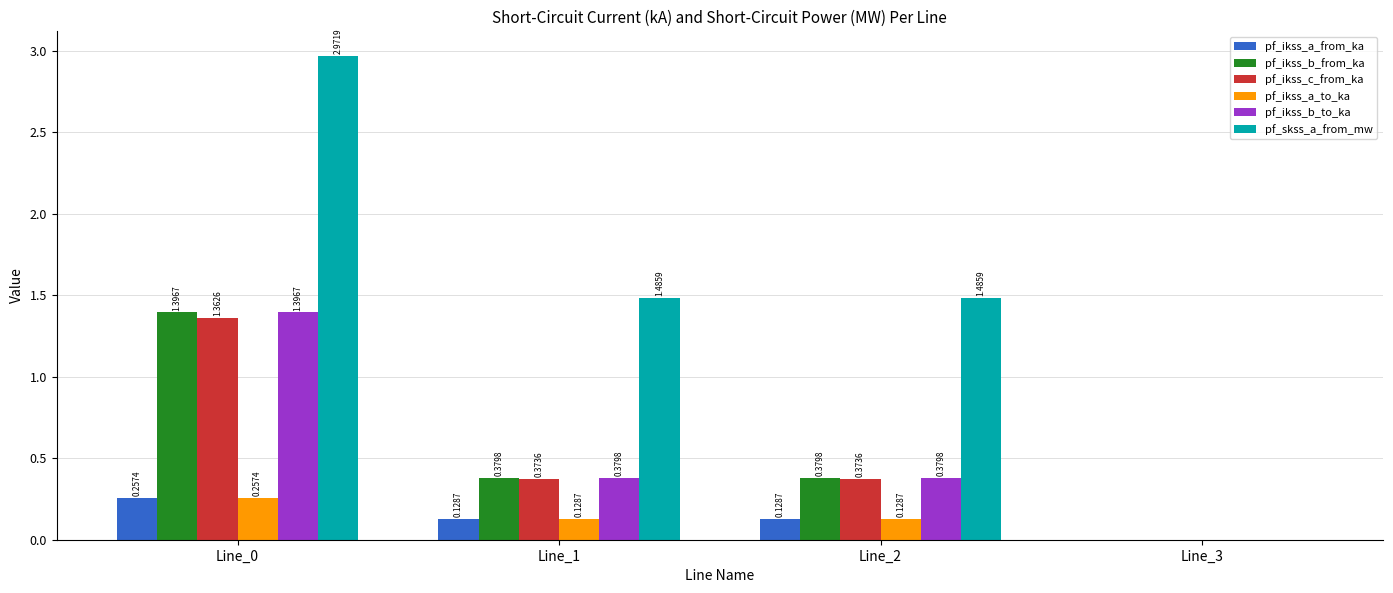

What is the sum of all pf_ikss_b_from_ka values?

2.2